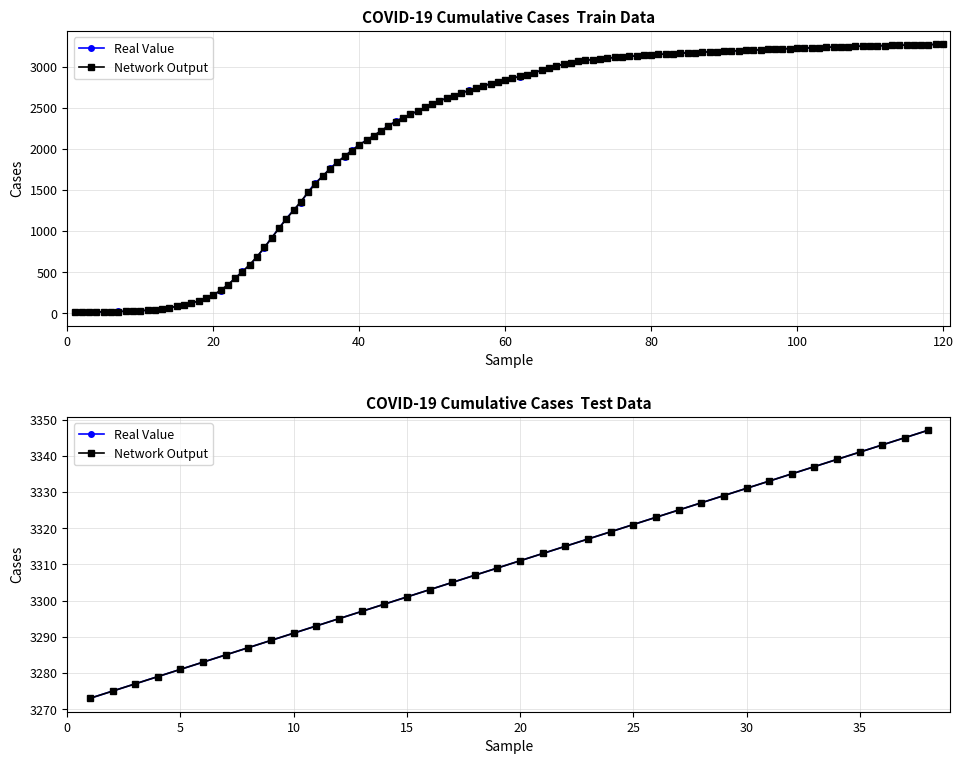

True or false: Network Output has more than 0 points higher than both neighbors.

False